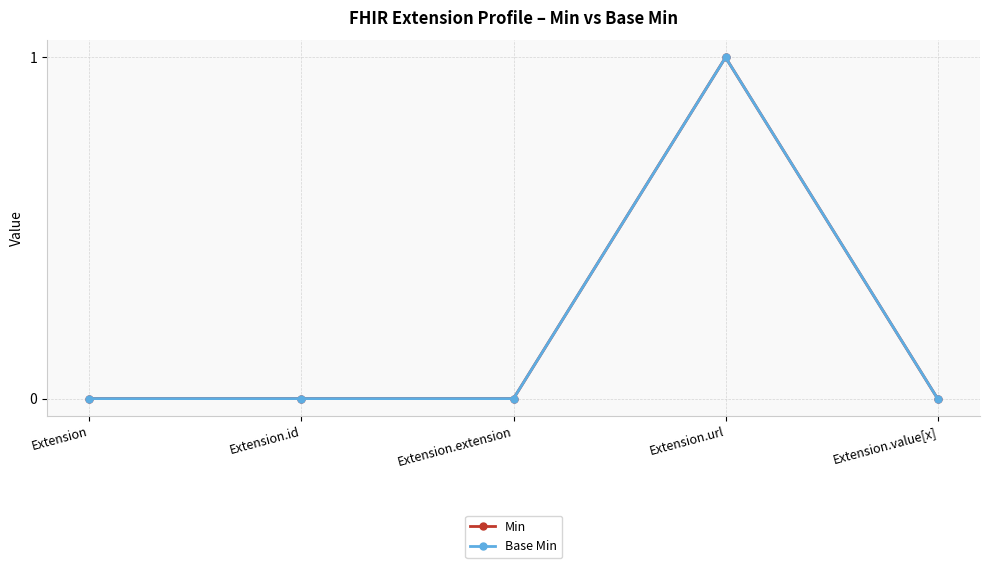

Does the chart have visible grid lines?

Yes